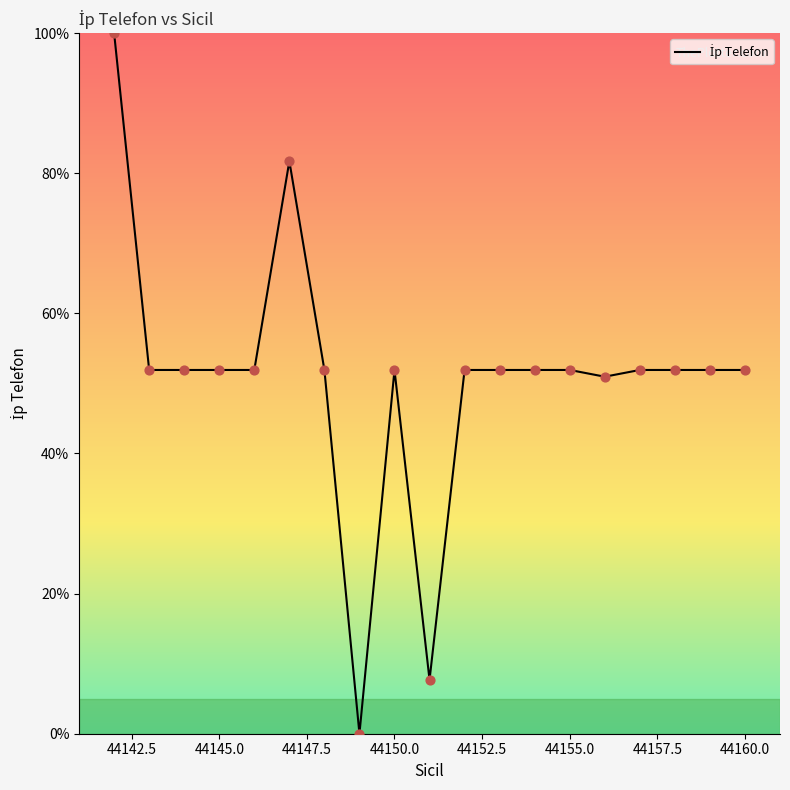

What is the difference between the maximum and minimum values?

100.0